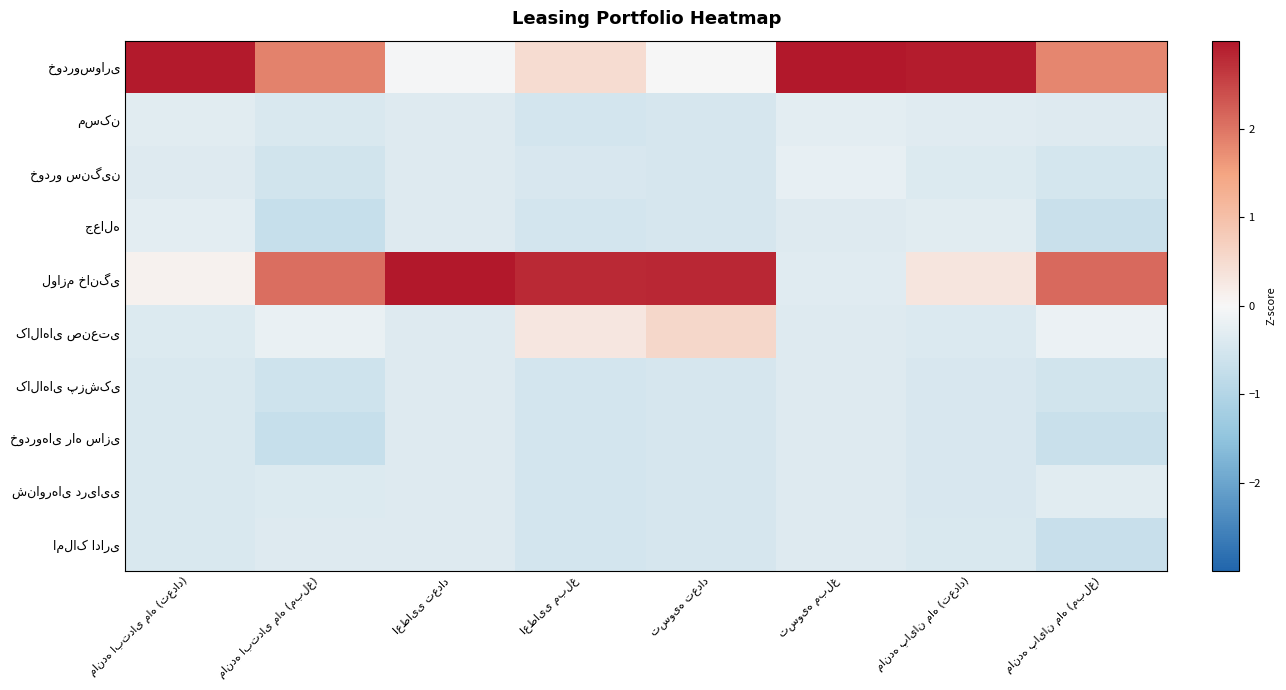

What is the sum of the لوازم خانگی values at تسویه تعداد and مانده ابتدای ماه (تعداد)?

2.9